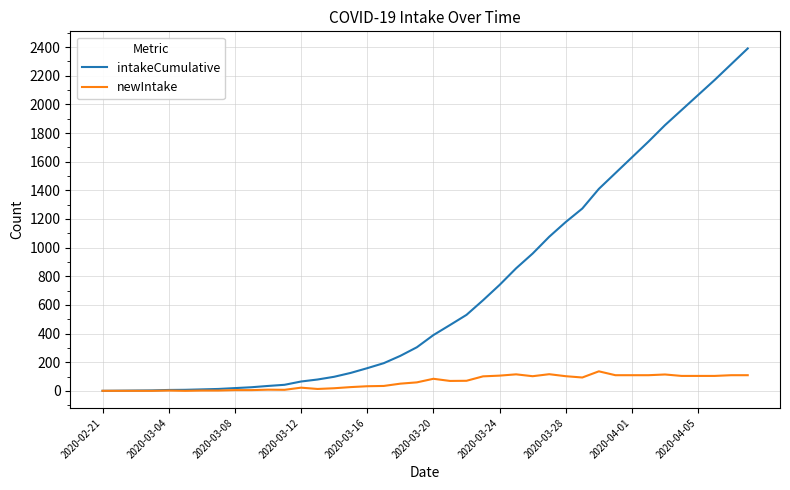

Which series has the widest spread of values?

intakeCumulative